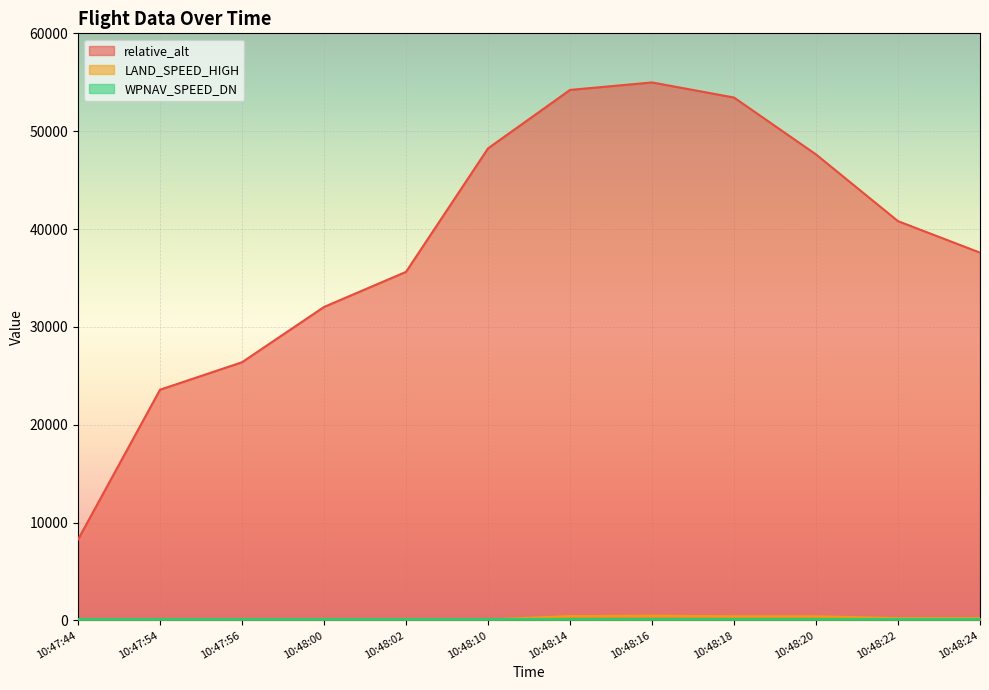

At which label does LAND_SPEED_HIGH reach its minimum?

10:47:44